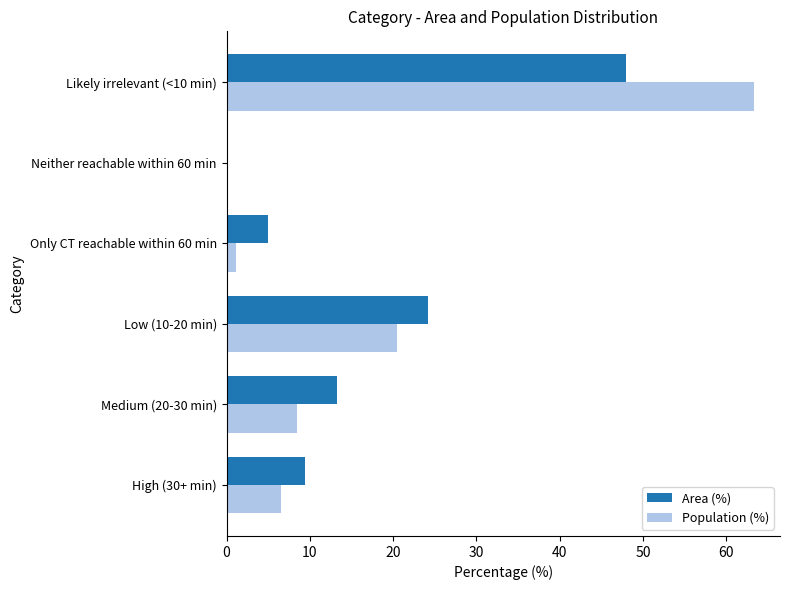

What is the sum of all Population (%) values?

99.9